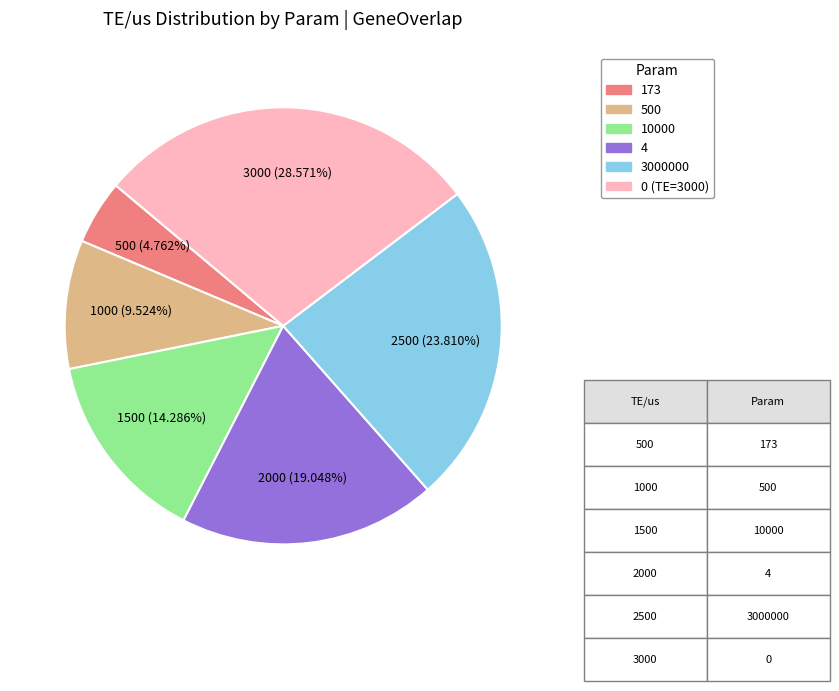

Which slice is the largest?

0 (TE=3000)